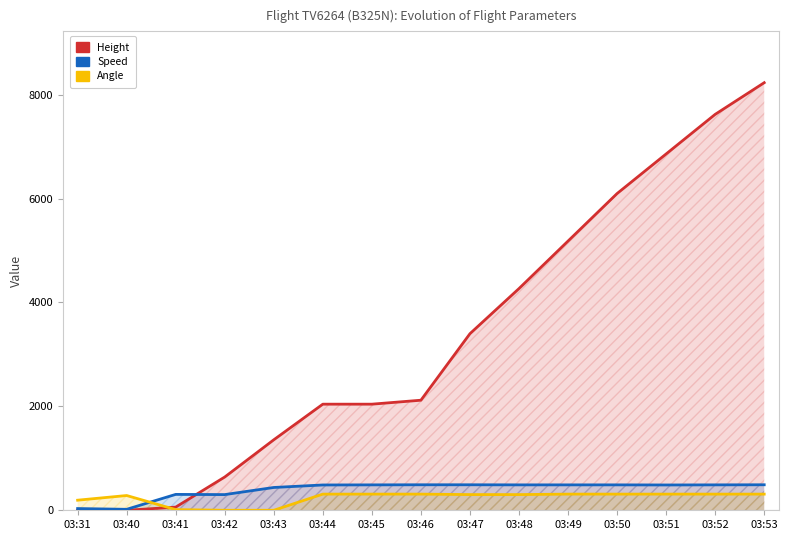

In Angle, how many points are higher than both neighbors (excluding endpoints)?

1